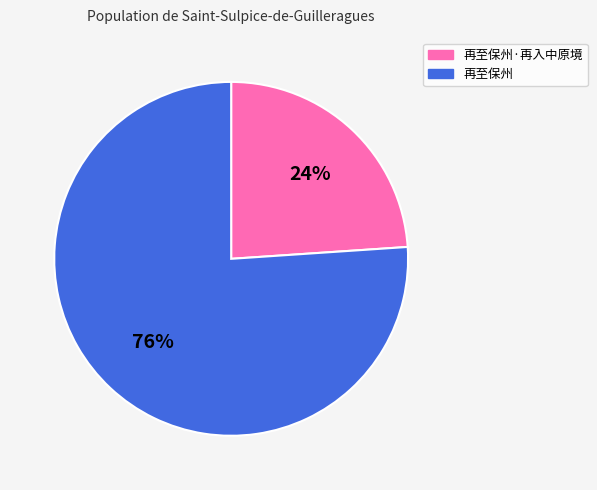

How many slices are in this pie chart?

2